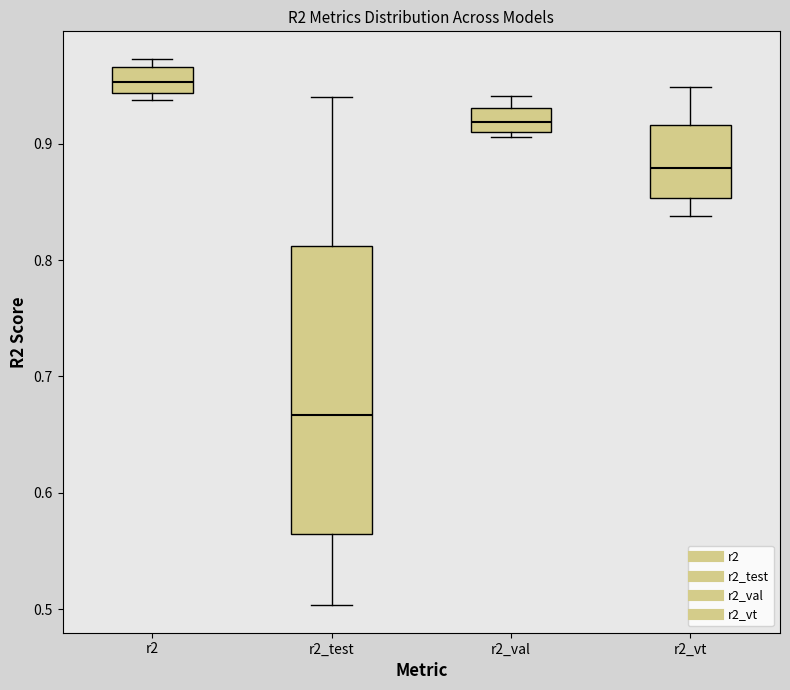

Reading left to right, read every box against the y-axis: the position of its median line, the range the box covers, and the ends of its whiskers. The values are not printed on the chart, so give them approximately, as read against the axis.

r2: median 0.95, box 0.94 to 0.97, whiskers 0.94 (just below the box's lower edge) to 0.97 (just above the box's upper edge)
r2_test: median 0.67, box 0.56 to 0.81, whiskers 0.50 to 0.94
r2_val: median 0.92, box 0.91 to 0.93, whiskers 0.91 (just below the box's lower edge) to 0.94
r2_vt: median 0.88, box 0.85 to 0.92, whiskers 0.84 to 0.95